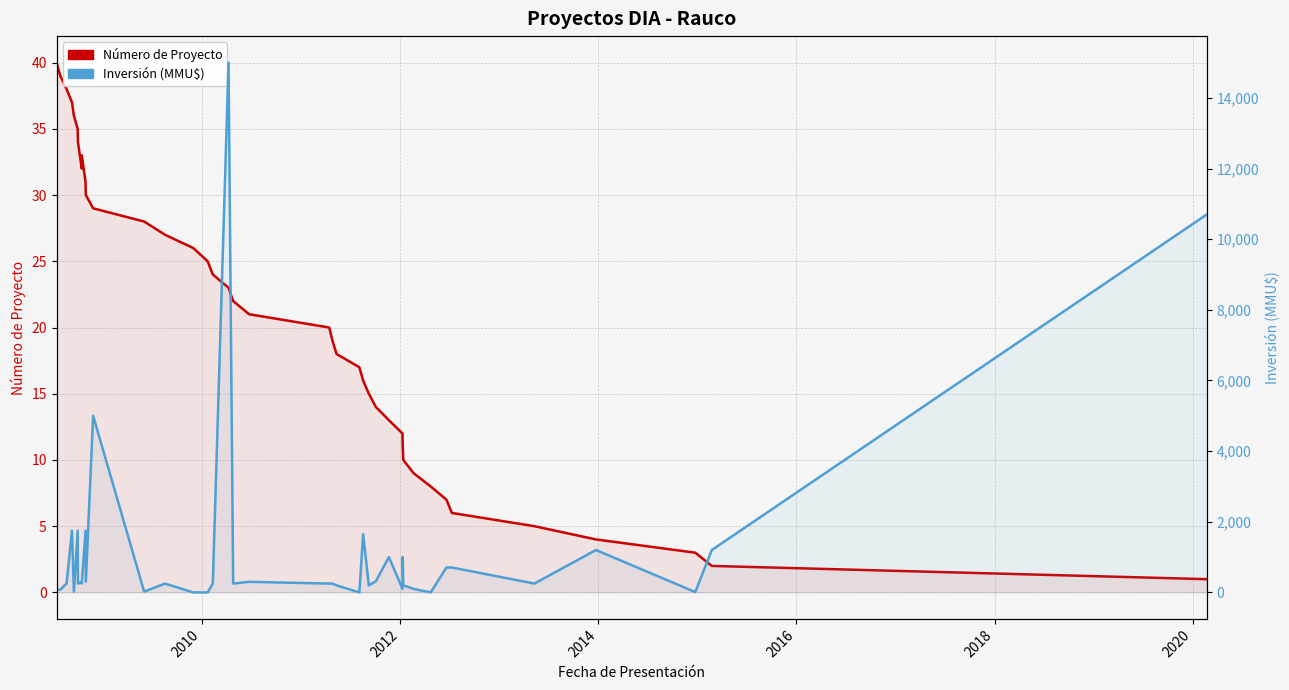

Does the chart have visible grid lines?

Yes